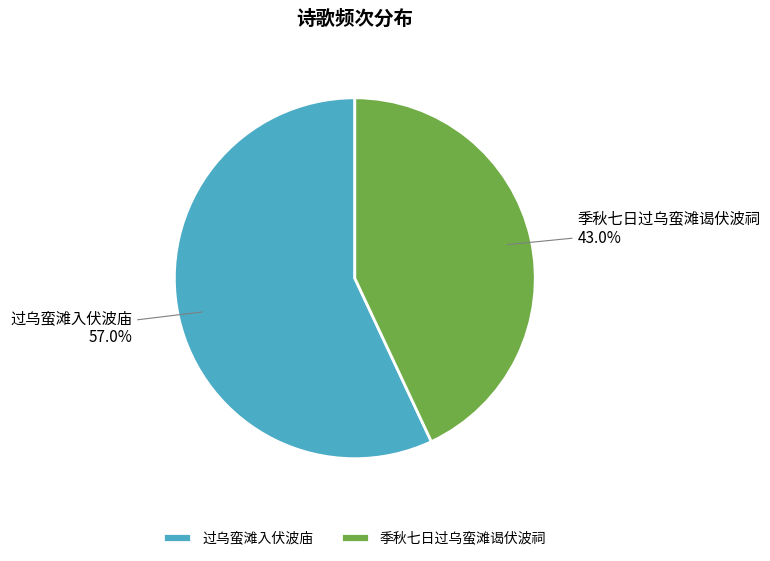

What portion of the pie excludes 季秋七日过乌蛮滩谒伏波祠?

57.0%